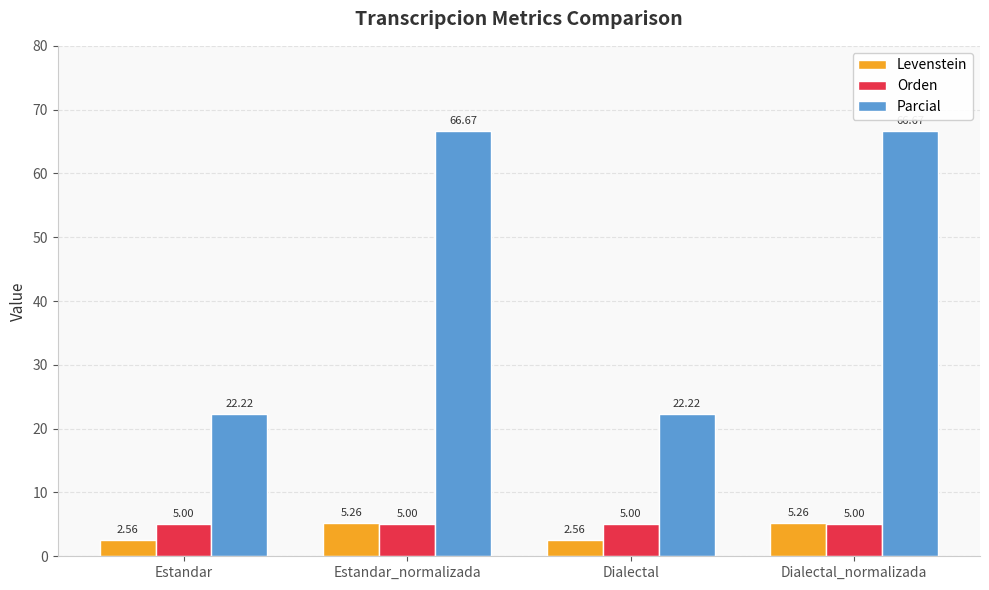

How many distinct data groups are displayed?

3